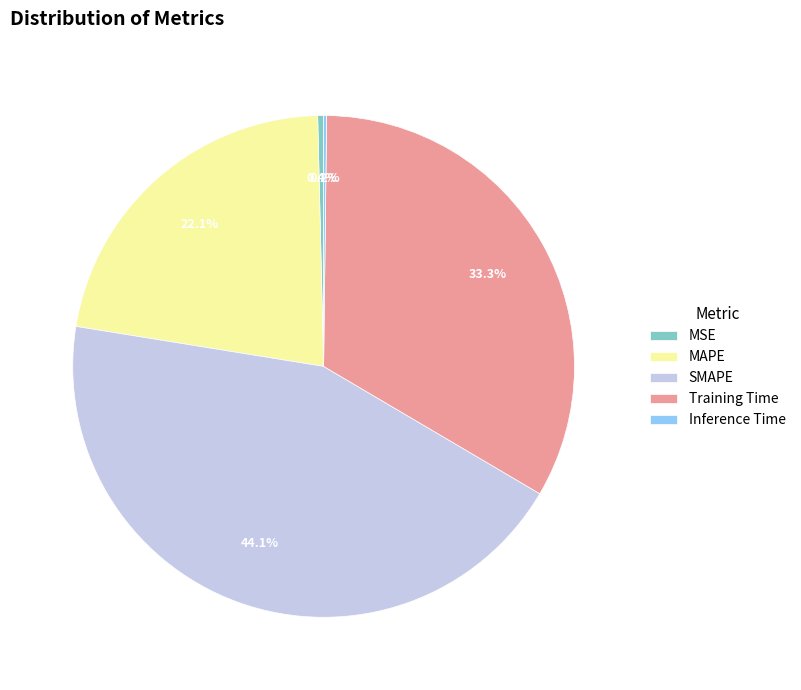

Does MAPE represent more than half of the total?

No